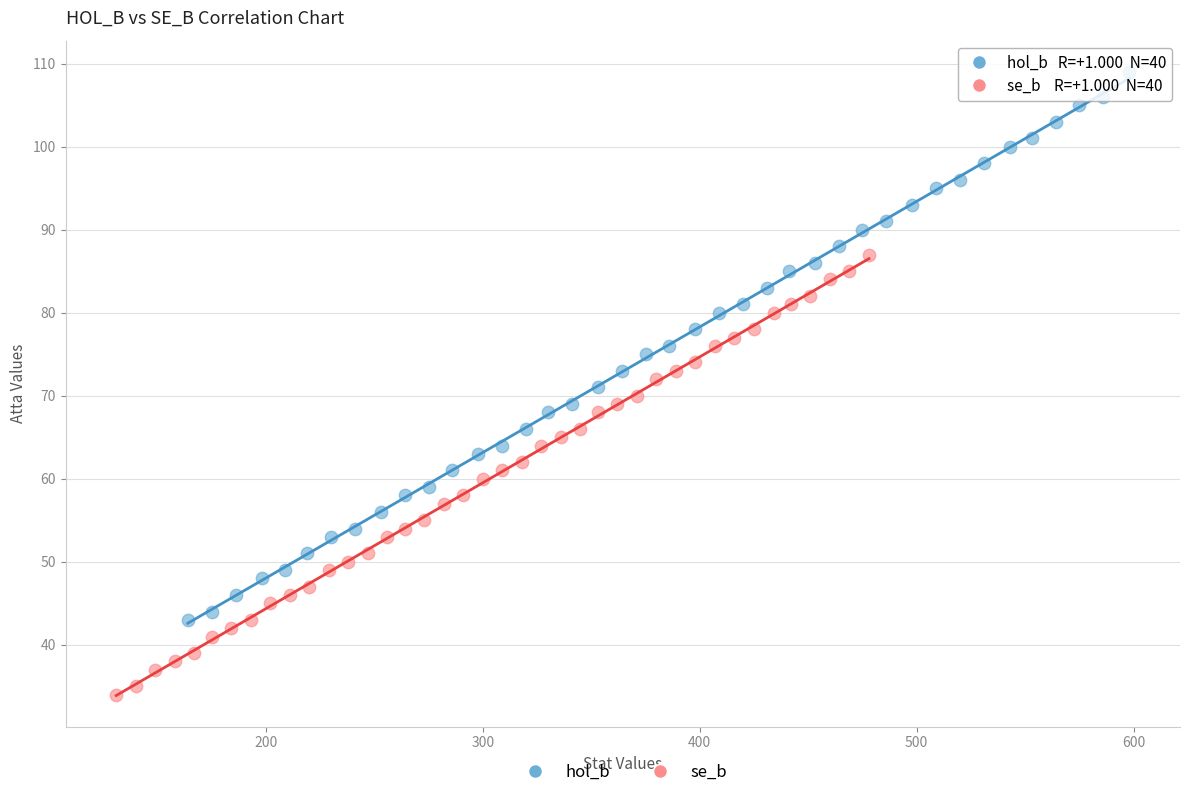

Which series reaches the maximum Y coordinate?

hol_b